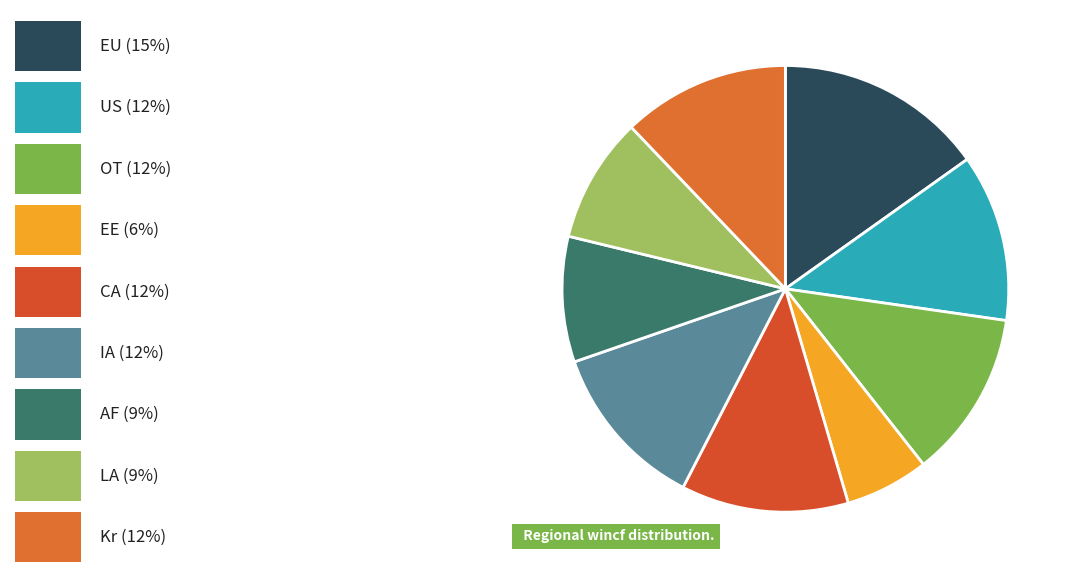

Count the number of slices in the pie.

9